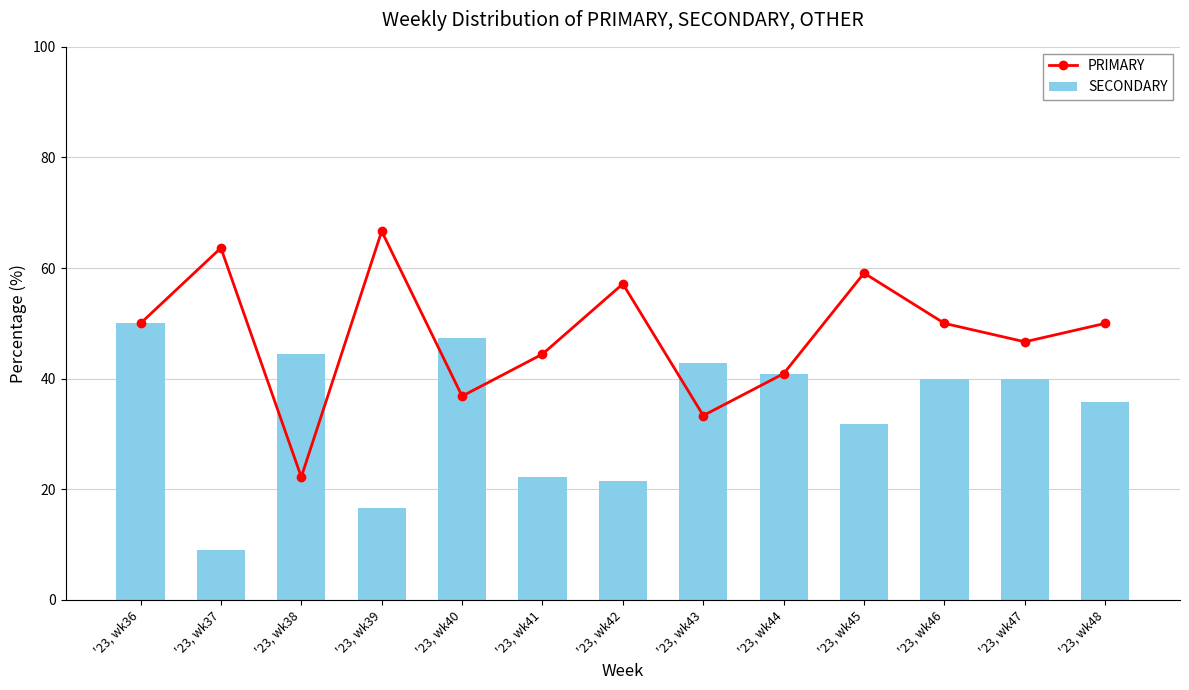

What is the difference between the maximum and minimum values in the PRIMARY series?

44.4